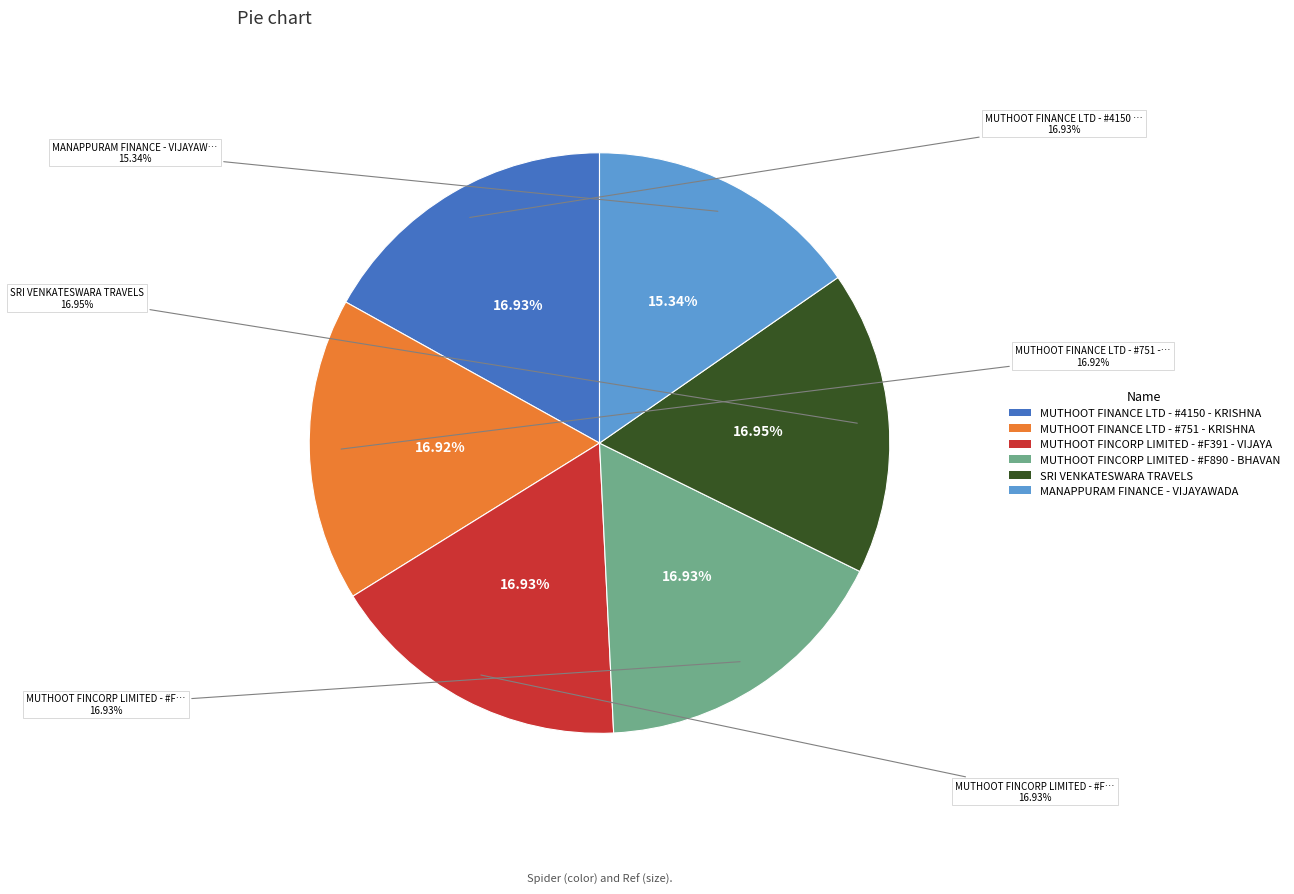

What is the ratio of the value at MUTHOOT FINANCE LTD - #4150 - KRISHNA to the value at MUTHOOT FINANCE LTD - #751 - KRISHNA?

1.0